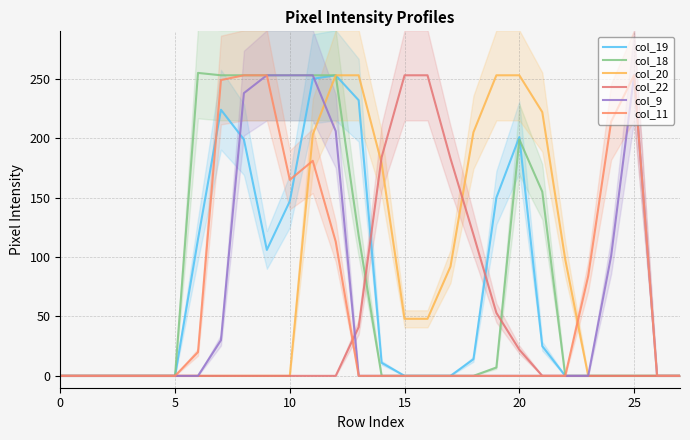

What is the difference between the highest and lowest values at 21?

222